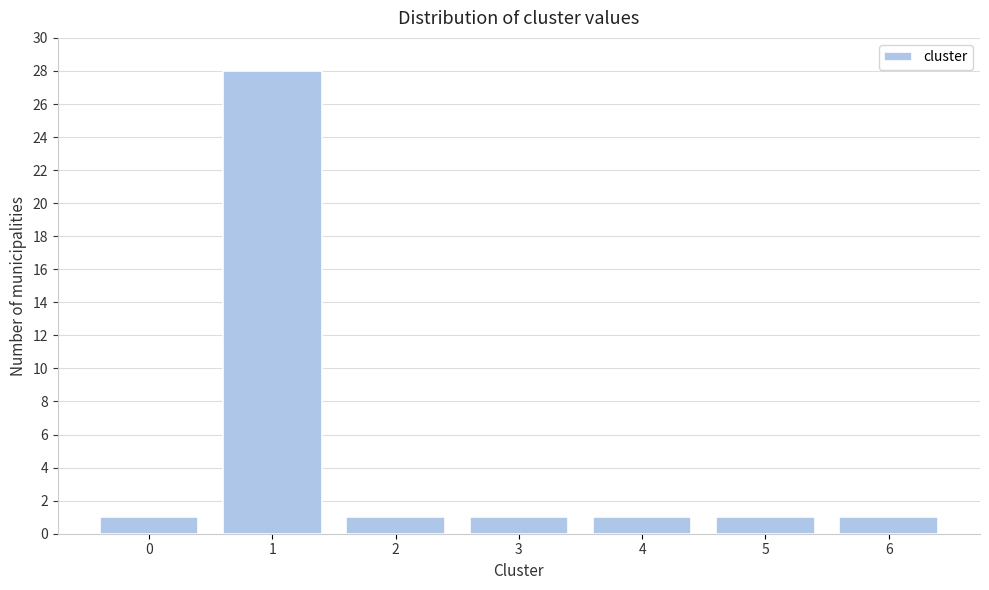

Reading left to right, transcribe all the data shown in this chart.

0=1	1=28	2=1	3=1	4=1	5=1	6=1